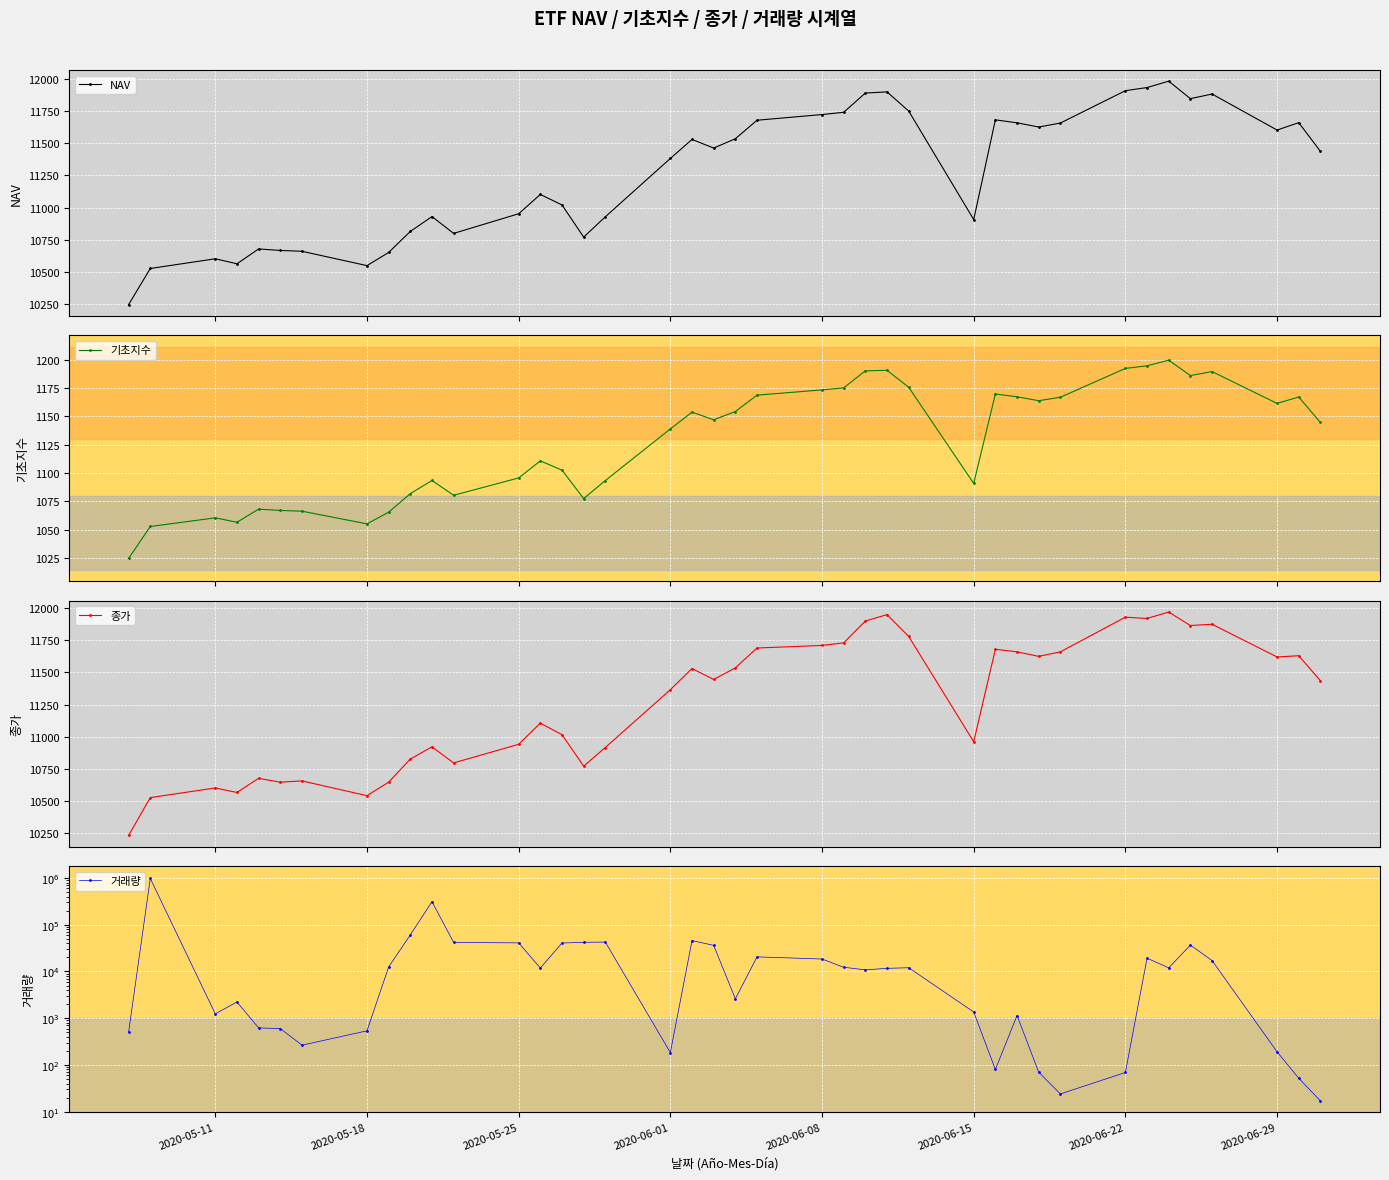

Reading right to left, extract all data points from this chart.

NAV: 11437.5	11660.7	11603.1	11883.4	11847.7	11983.6	11934.0	11909.6	11657.5	11626.7	11659.4	11682.5	10906.3	11750.9	11900.1	11891.3	11741.4	11723.8	11679.5	11535.3	11463.1	11530.0	11382.0	10928.0	10769.8	11020.1	11101.9	10951.5	10798.7	10929.5	10813.9	10650.3	10547.8	10659.4	10665.9	10677.7	10562.1	10601.1	10525.5	10244.3
기초지수: 1144.6	1167.1	1161.5	1189.6	1186.1	1199.6	1194.7	1192.4	1166.9	1163.9	1167.3	1169.8	1090.8	1175.8	1190.7	1190.2	1175.2	1173.4	1168.8	1154.3	1147.0	1153.8	1139.0	1093.4	1077.5	1102.6	1110.8	1095.7	1080.3	1093.4	1081.8	1065.4	1055.1	1066.3	1067.0	1068.1	1056.5	1060.4	1052.8	1024.6
종가: 11435.0	11630.0	11620.0	11875.0	11865.0	11970.0	11920.0	11930.0	11660.0	11625.0	11660.0	11680.0	10960.0	11780.0	11950.0	11900.0	11730.0	11710.0	11690.0	11535.0	11445.0	11530.0	11365.0	10915.0	10770.0	11015.0	11105.0	10940.0	10795.0	10920.0	10825.0	10645.0	10540.0	10655.0	10645.0	10675.0	10565.0	10600.0	10525.0	10230.0
거래량: 17.0	52.0	191.0	17150.0	36654.0	11969.0	19229.0	69.0	24.0	70.0	1142.0	80.0	1359.0	12037.0	11678.0	10845.0	12317.0	18478.0	20569.0	2601.0	36240.0	45830.0	184.0	42566.0	42145.0	40595.0	11854.0	40937.0	41838.0	311506.0	60690.0	12484.0	537.0	265.0	601.0	620.0	2222.0	1241.0	977783.0	505.0